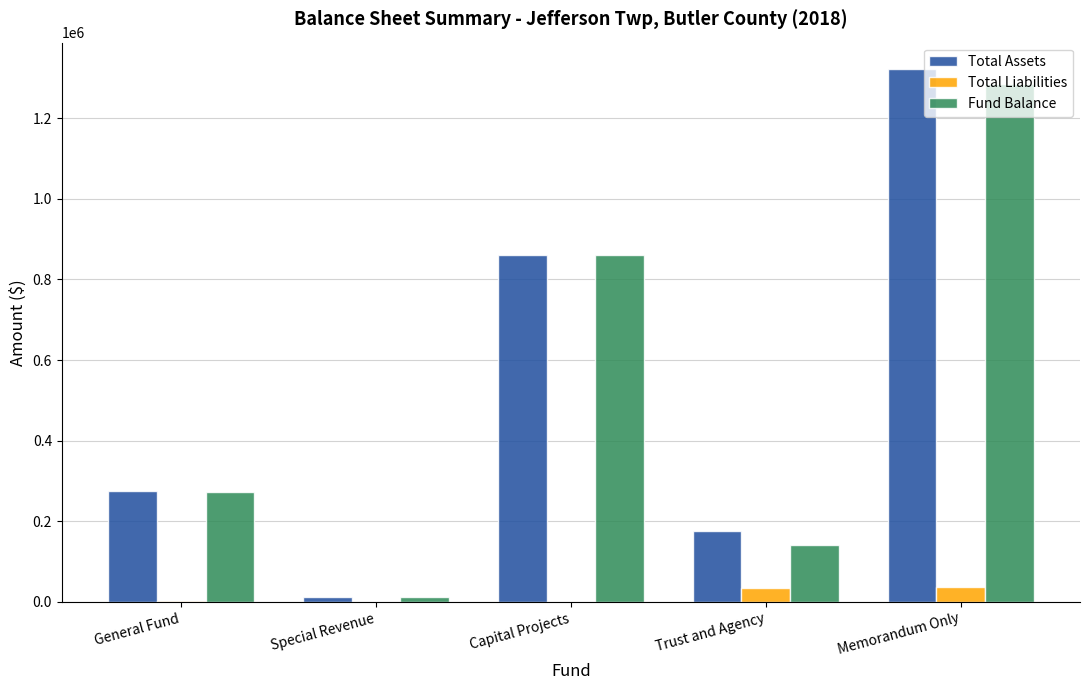

How many data points does each series have?

5